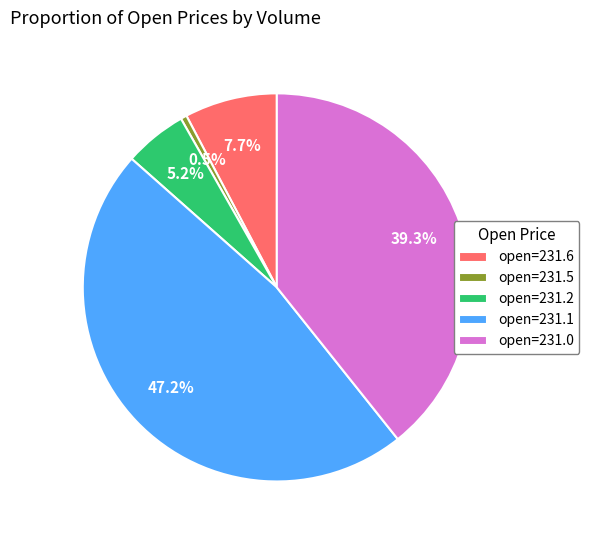

Is the sum of open=231.0 and open=231.2 greater than half?

No